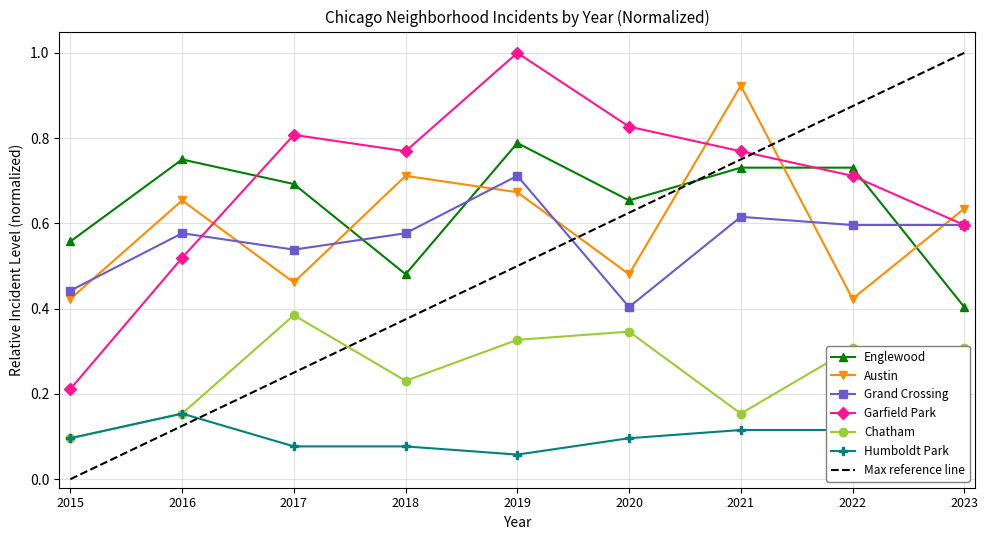

At which label does Grand Crossing reach its minimum?

2020